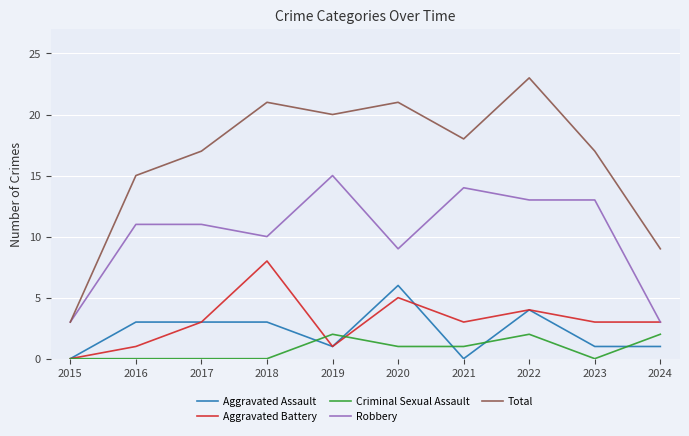

List the series in order of their peak value, lowest first.

Criminal Sexual Assault, Aggravated Assault, Aggravated Battery, Robbery, Total